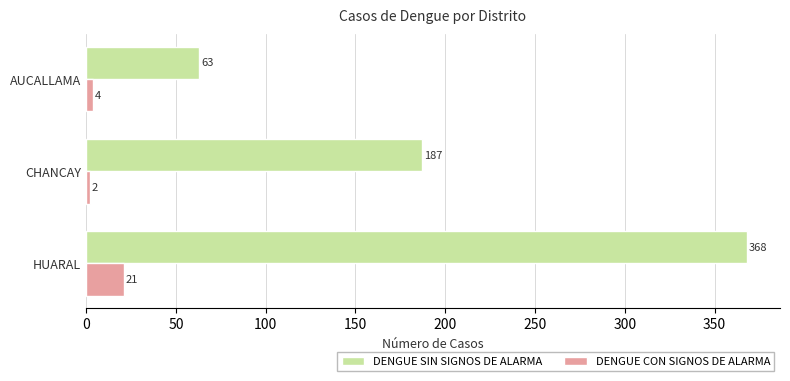

What is the difference between the highest and lowest values at HUARAL?

347